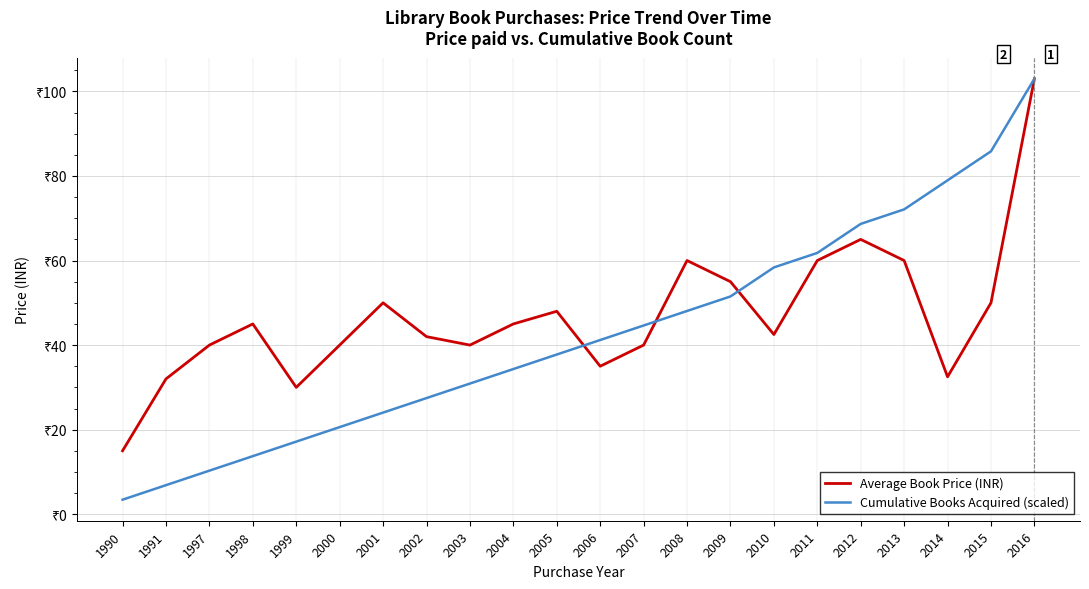

Does the chart have visible grid lines?

Yes